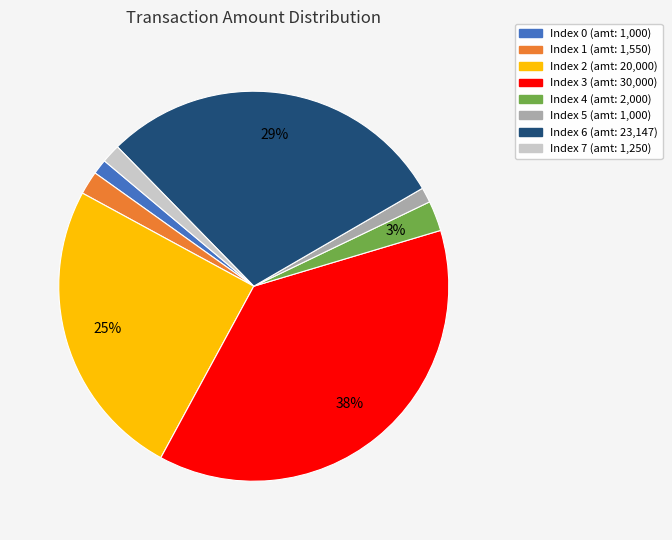

To the nearest percent, what is the average slice percentage?

12%